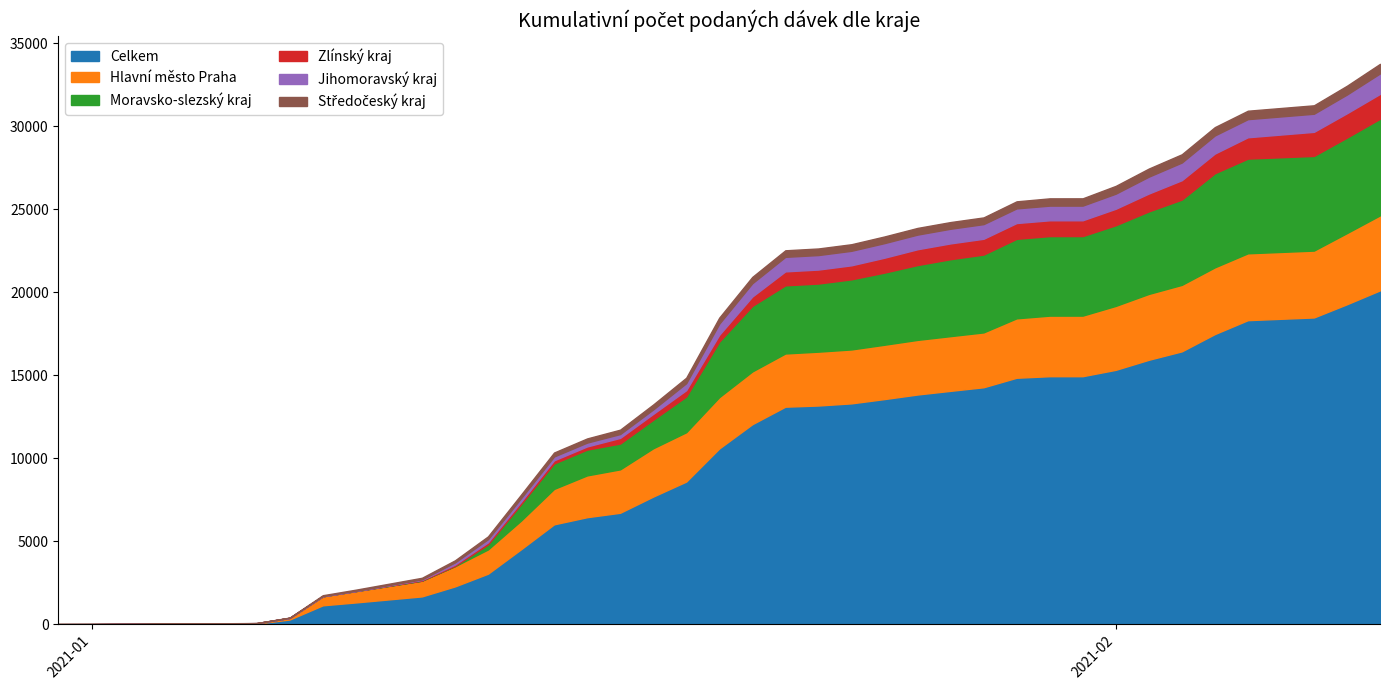

Rank the categories by Celkem value from highest to lowest.

15, 10, 9, 16, 17, 30, 13, 14, 4, 31, 34, 33, 8, 28, 7, 24, 29, 11, 27, 6, 21, 12, 20, 3, 22, 23, 5, 32, 19, 25, 18, 2, 0, 1, 26